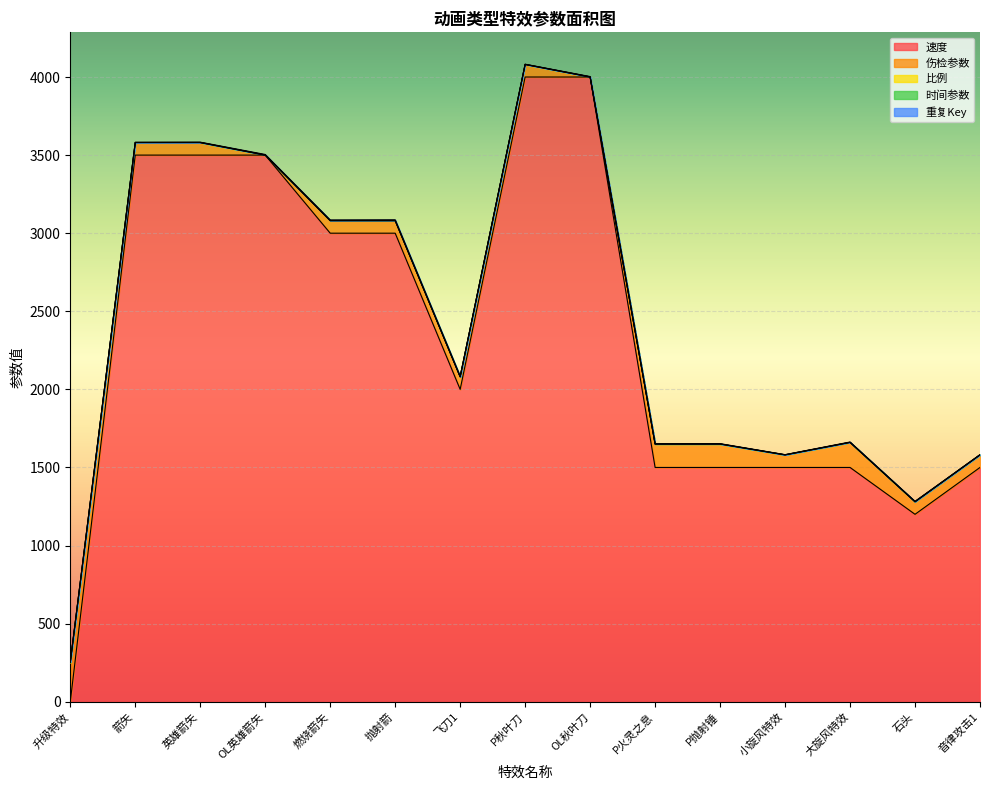

How many 时间参数 values are between 0 and 1?

14